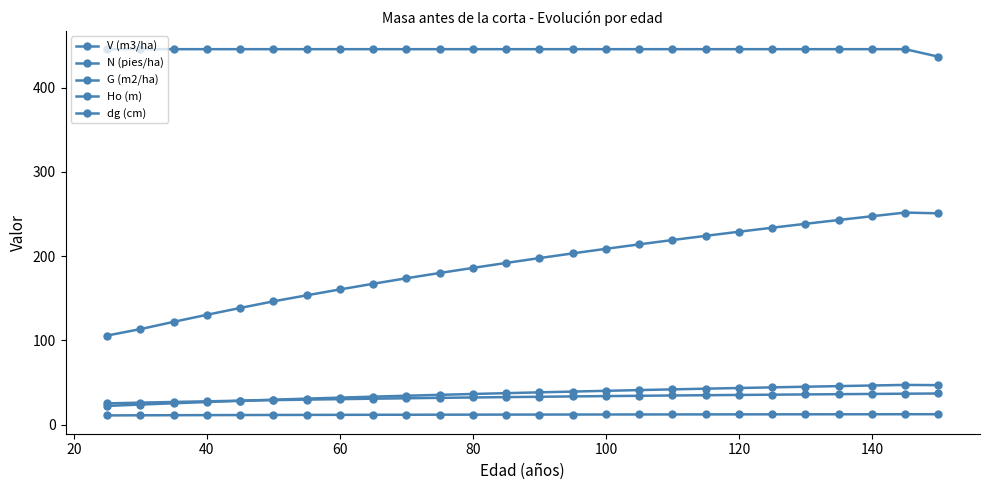

At how many categories does at least one series exceed 202?

26